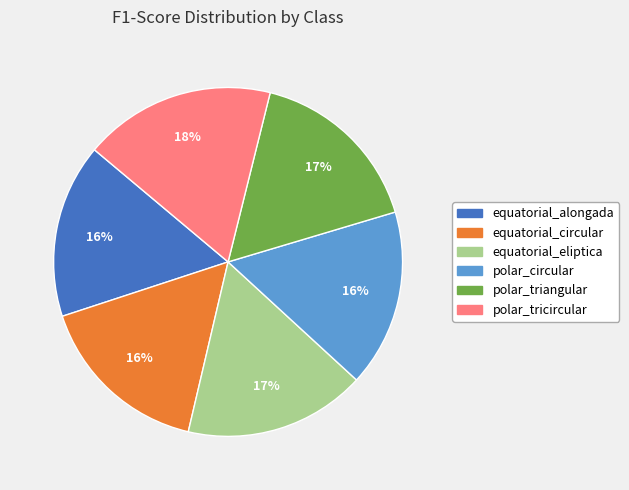

Between polar_tricircular and equatorial_circular, which is larger?

polar_tricircular